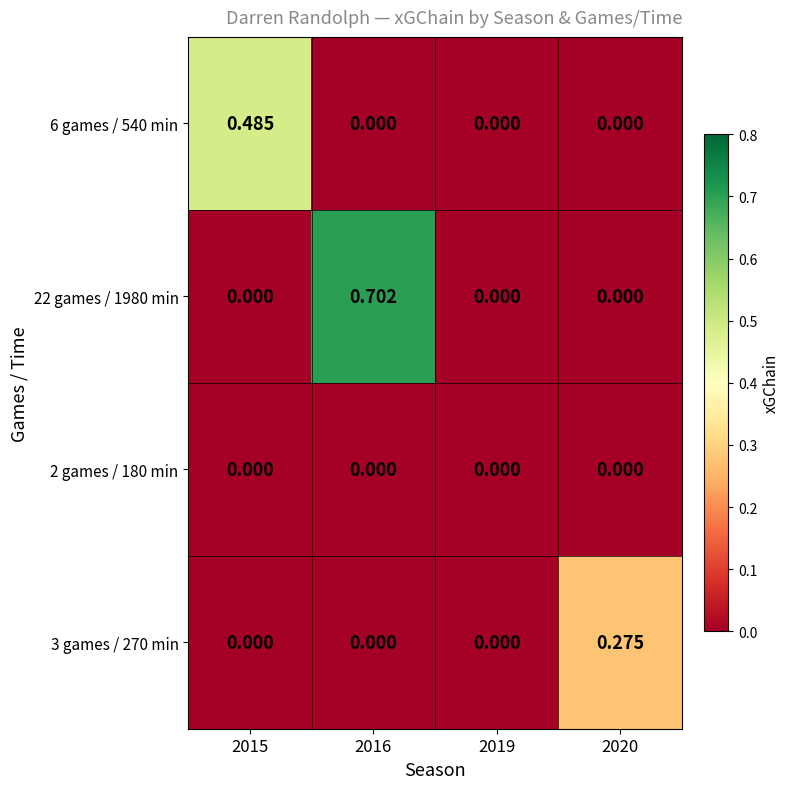

Is the value of 22 games / 1980 min at 2015 greater than the value of 3 games / 270 min at 2020?

No